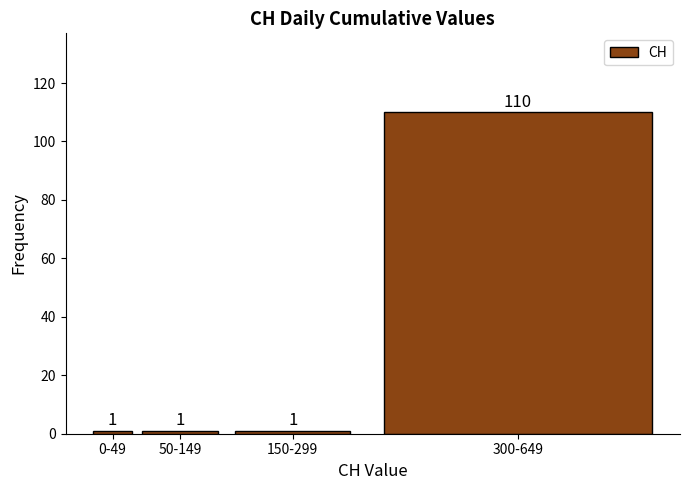

Reading left to right, extract all data points from this chart.

0-49=1	50-149=1	150-299=1	300-649=110